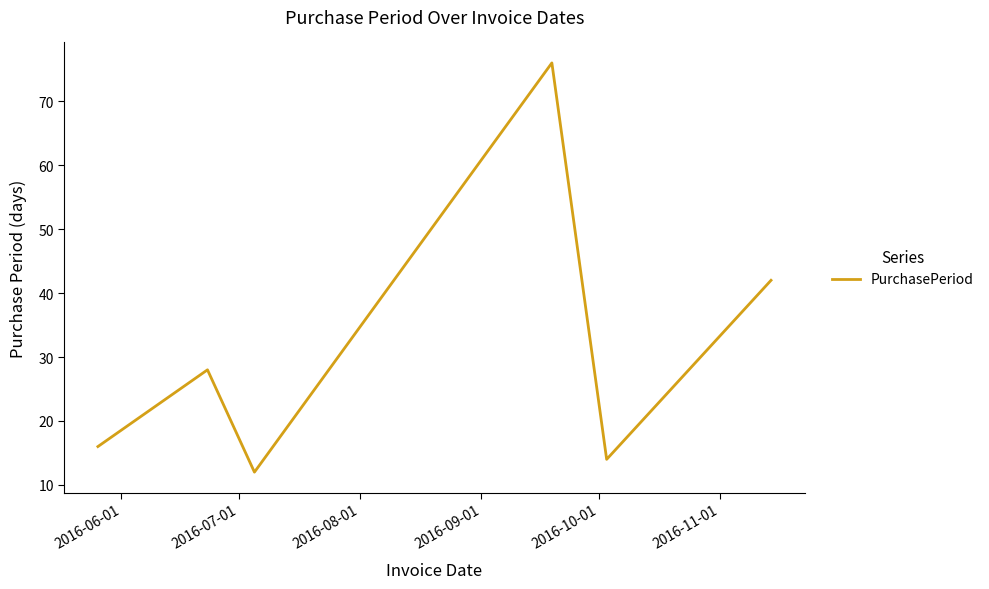

True or false: the data has more than 0 interior local peaks.

True